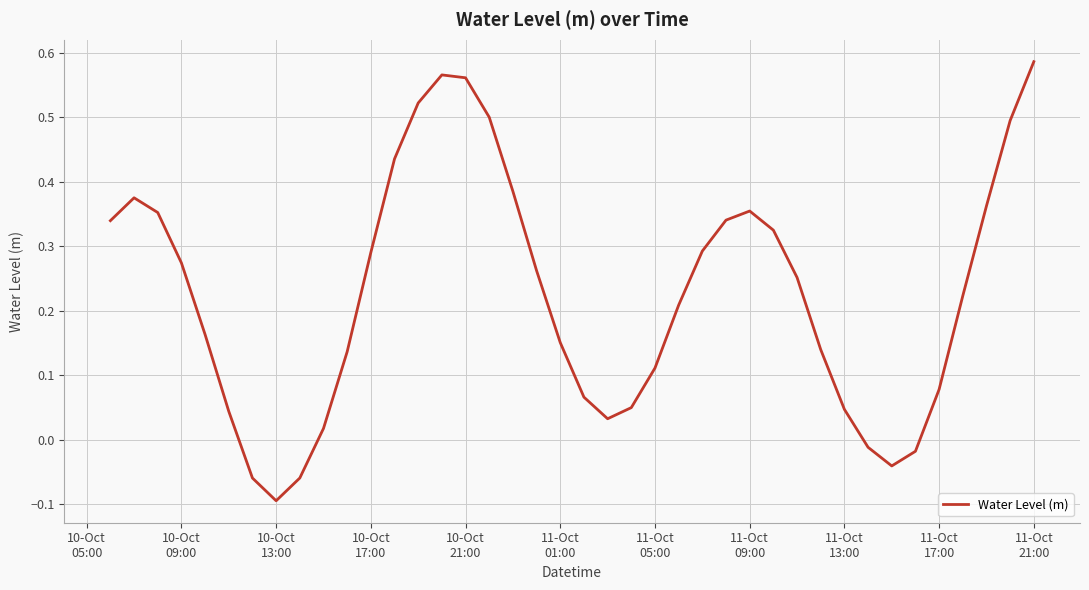

What is the difference between the maximum and minimum values?

0.7